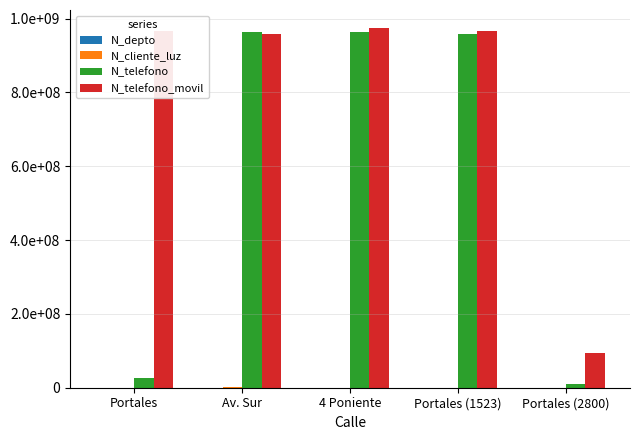

What is the difference between the second highest and second lowest values in the N_depto series?

1100